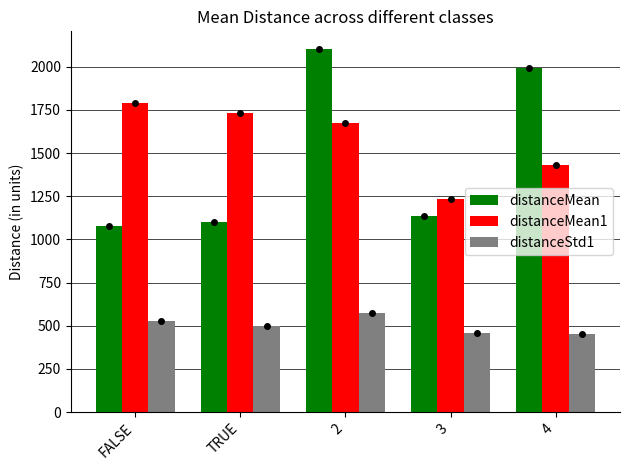

What is the smallest value displayed?

452.1